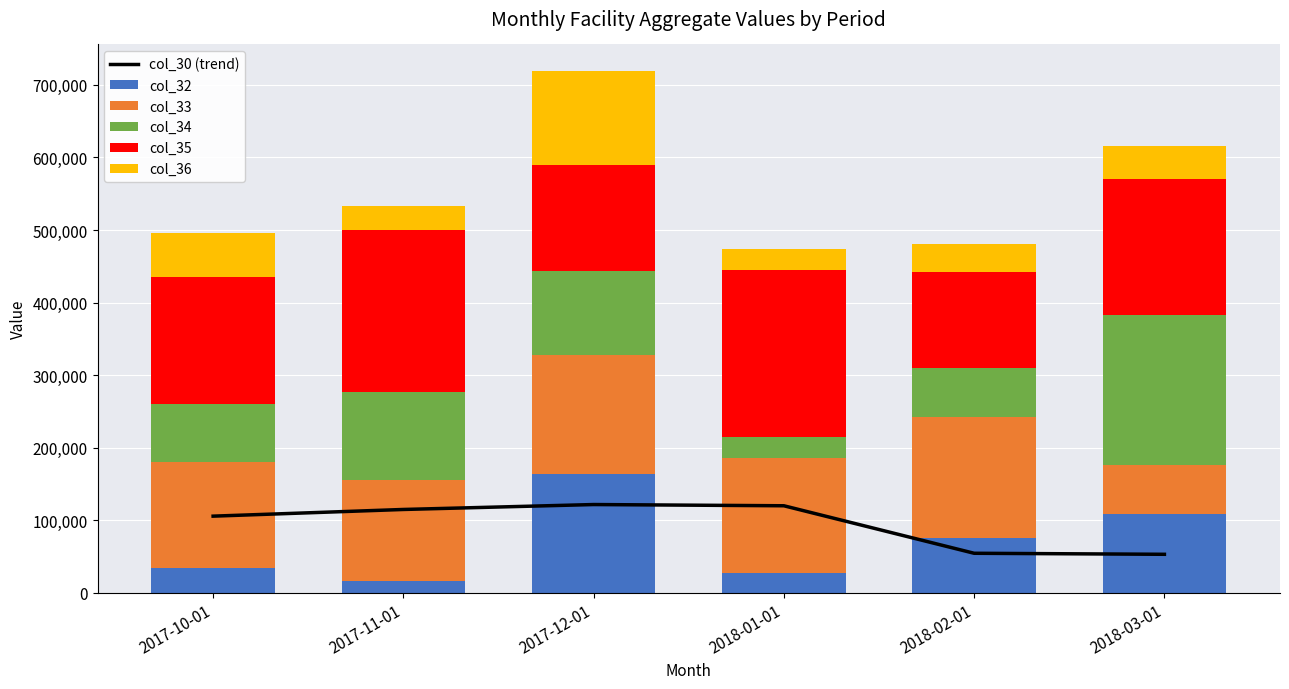

List the series in order of their peak value, lowest first.

col_30 (trend), col_36, col_32, col_33, col_34, col_35